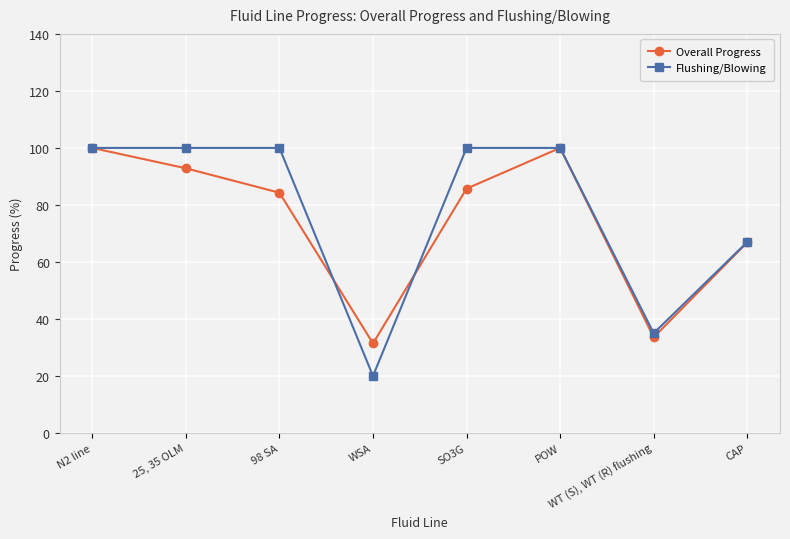

Where is the first local minimum for Overall Progress?

WSA